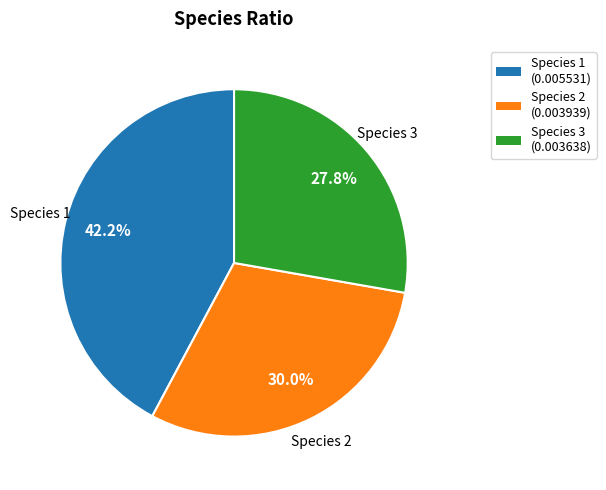

Does any single category account for the majority?

No